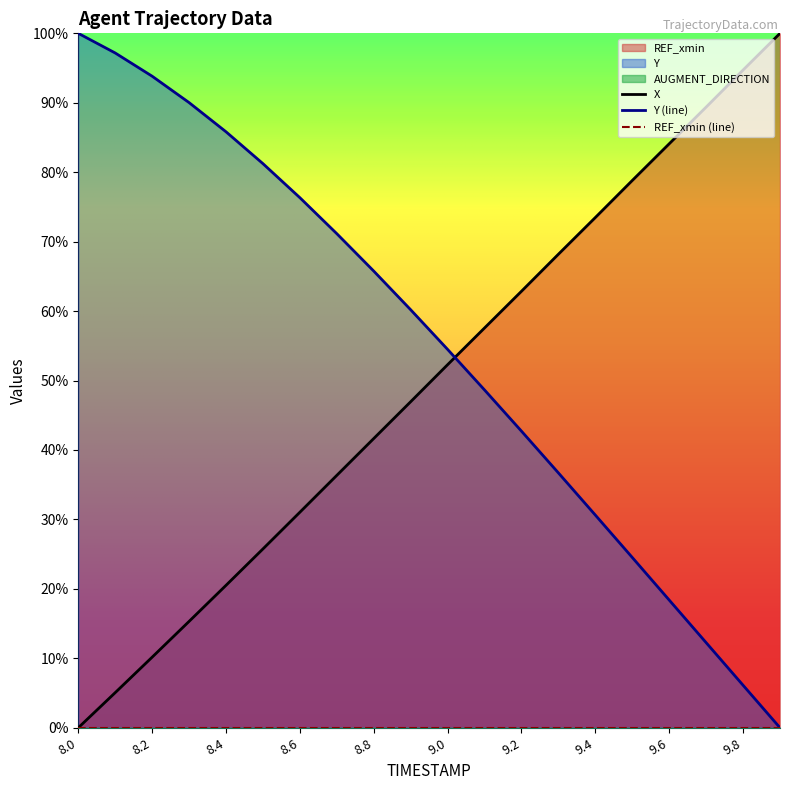

Does the chart display data point markers on the line(s)?

No